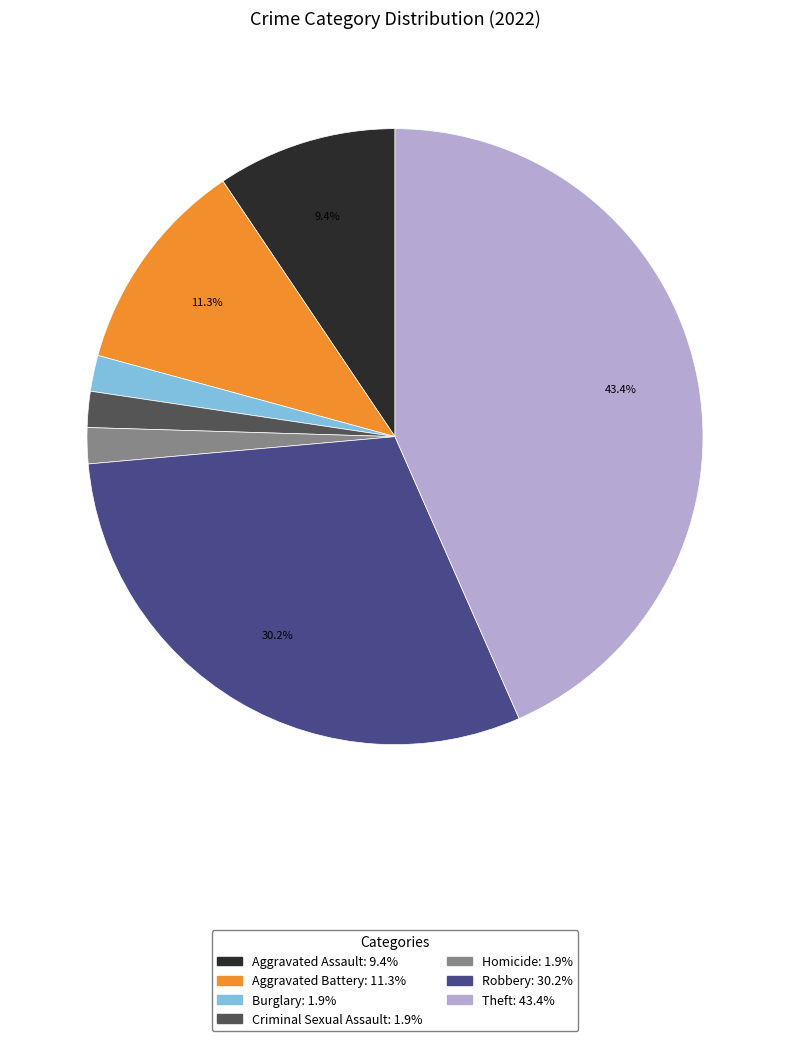

What is the largest slice in the pie chart?

Theft